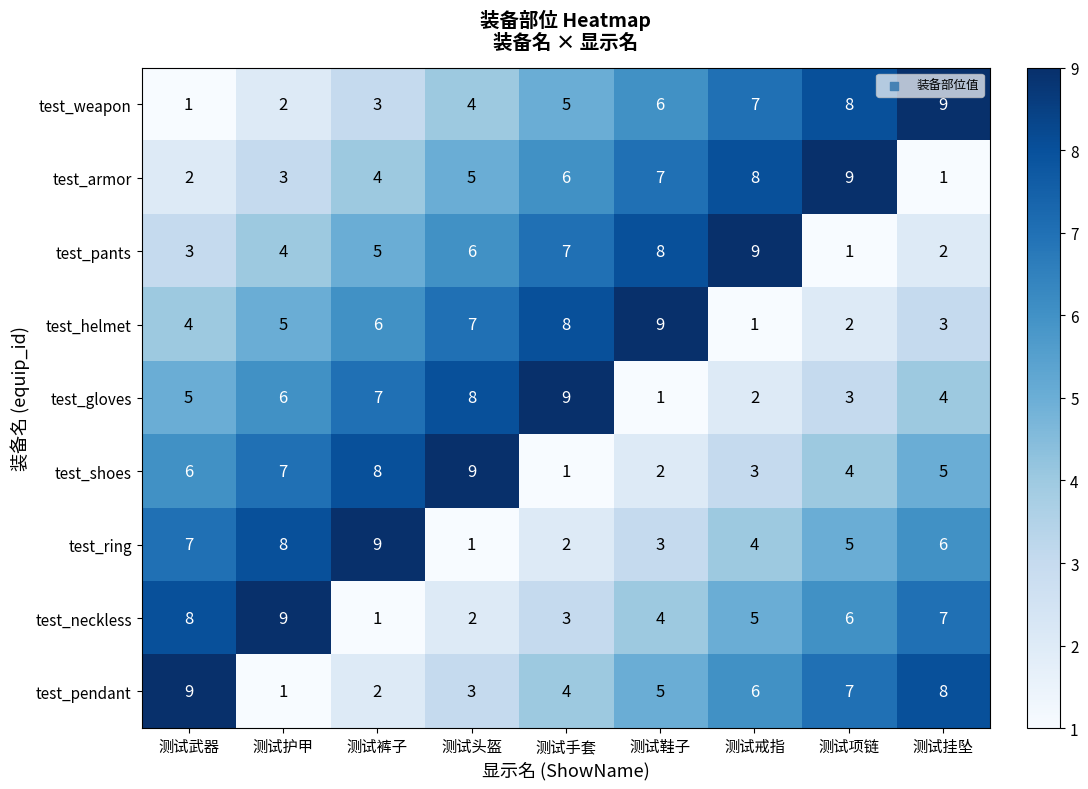

The test_neckless series shows 4 at 测试鞋子. True or false?

True